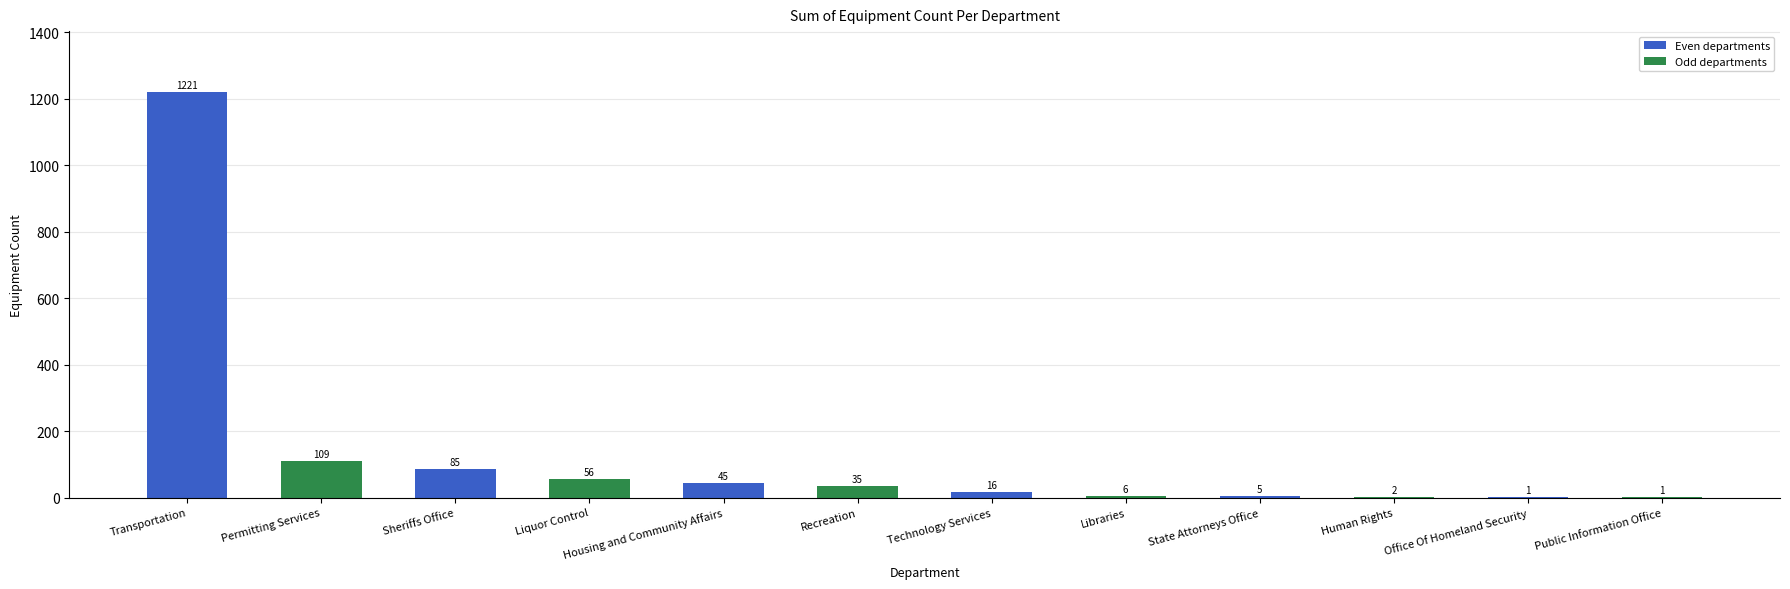

What is the change in value from Permitting Services to Recreation?

-74